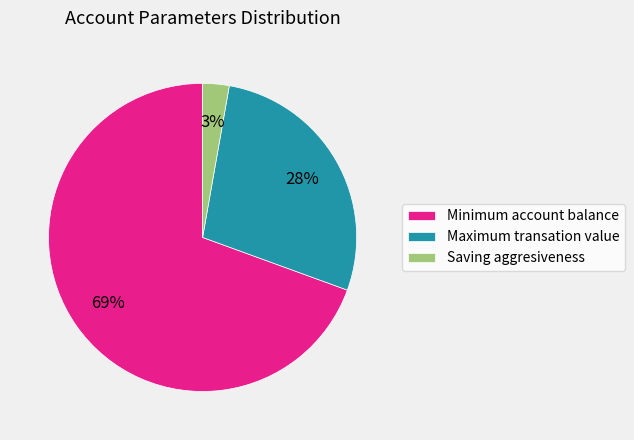

To the nearest percent, what is the average slice percentage?

33%